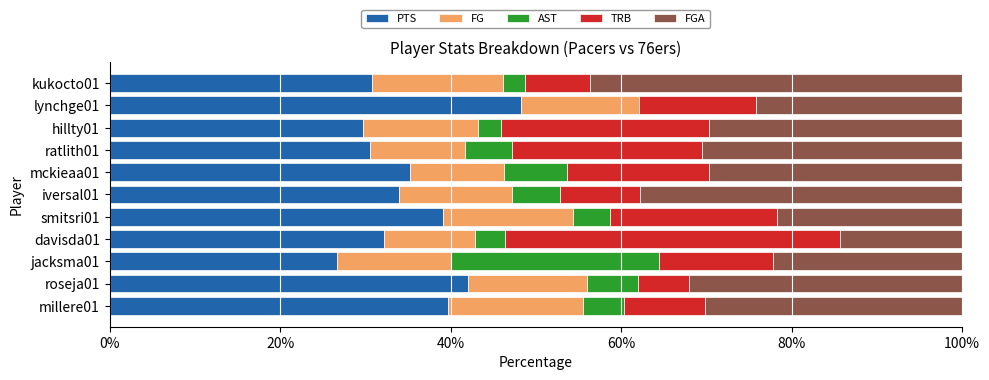

How many categories are shown in the chart?

11